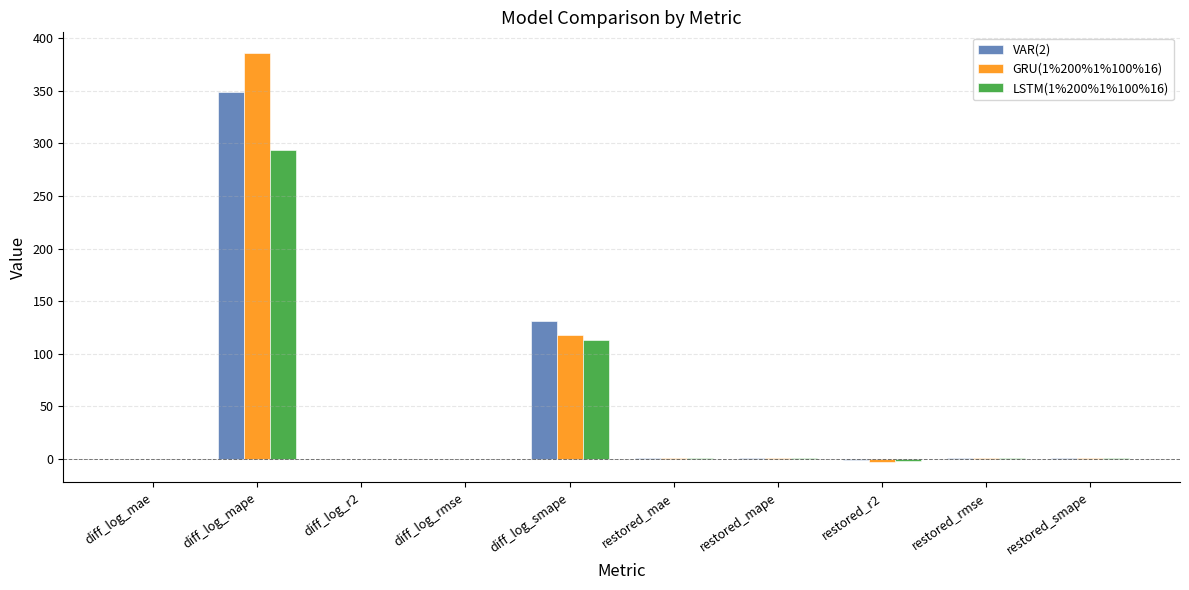

At which label does VAR(2) reach its peak?

diff_log_mape